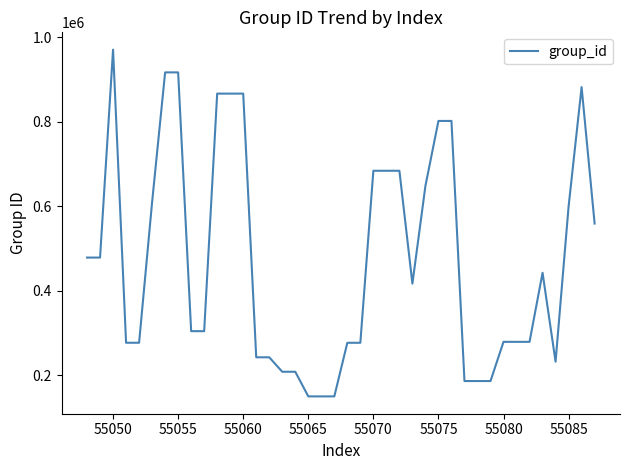

What is the smallest value displayed?

149708